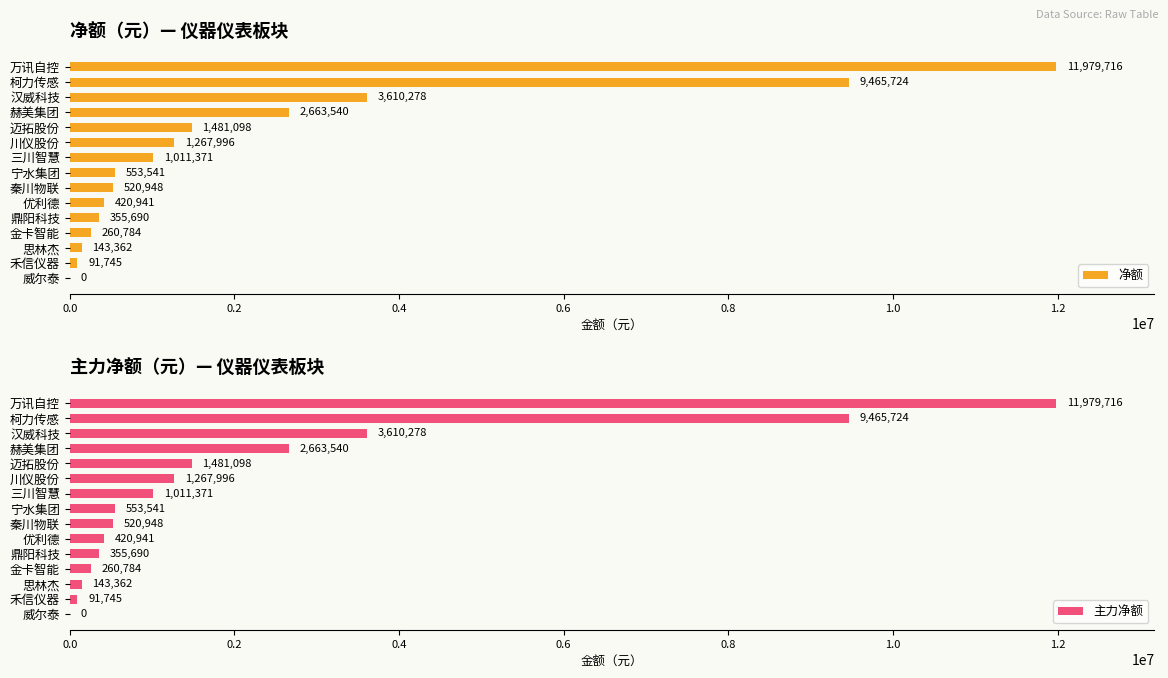

How many bars are there in total?

30